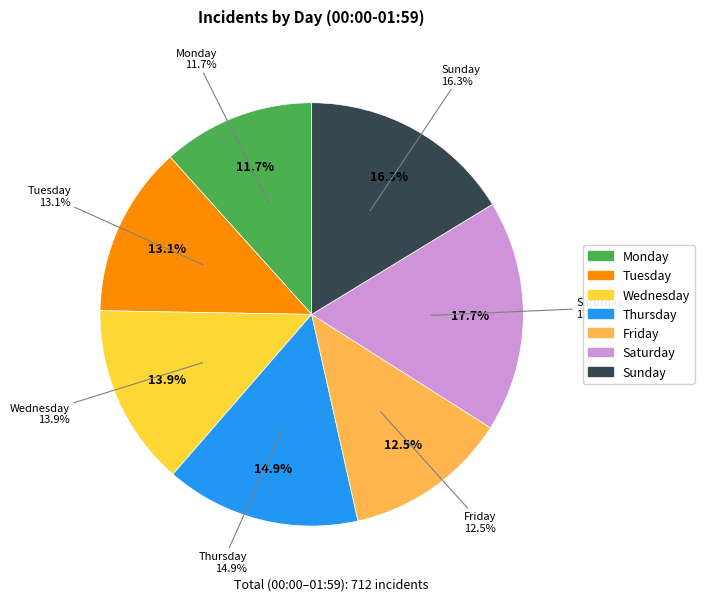

What is the smallest slice in the pie chart?

Monday